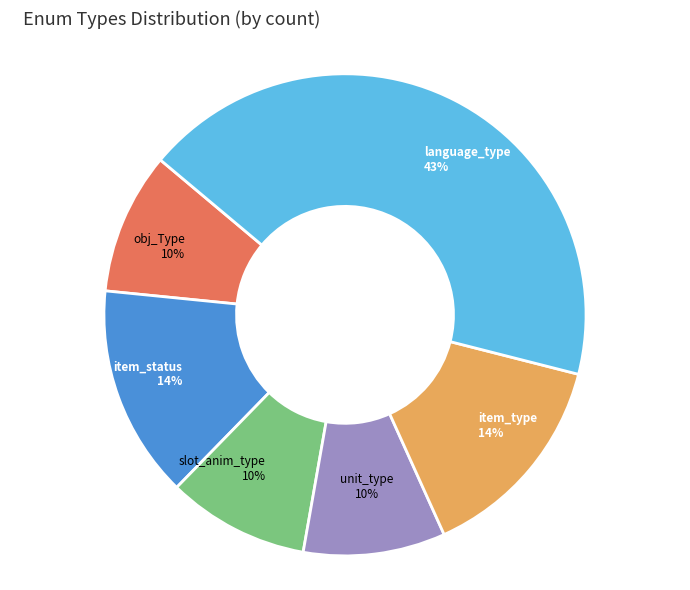

Which category has the biggest portion of the pie?

language_type